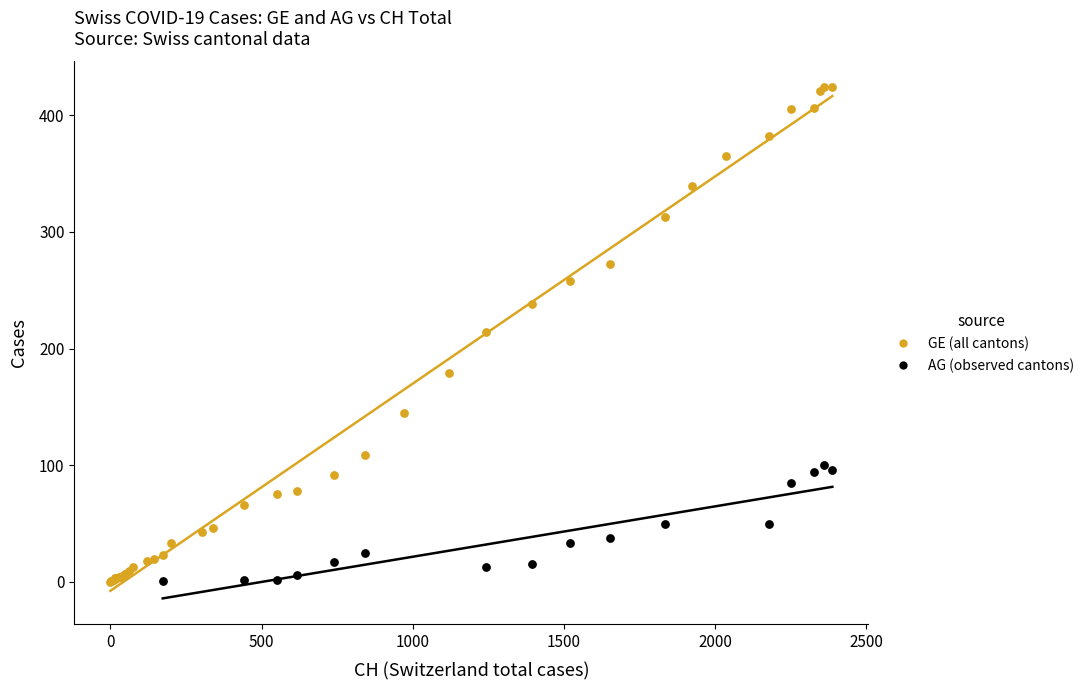

Which series has the largest Y range (max minus min)?

GE (all cantons)